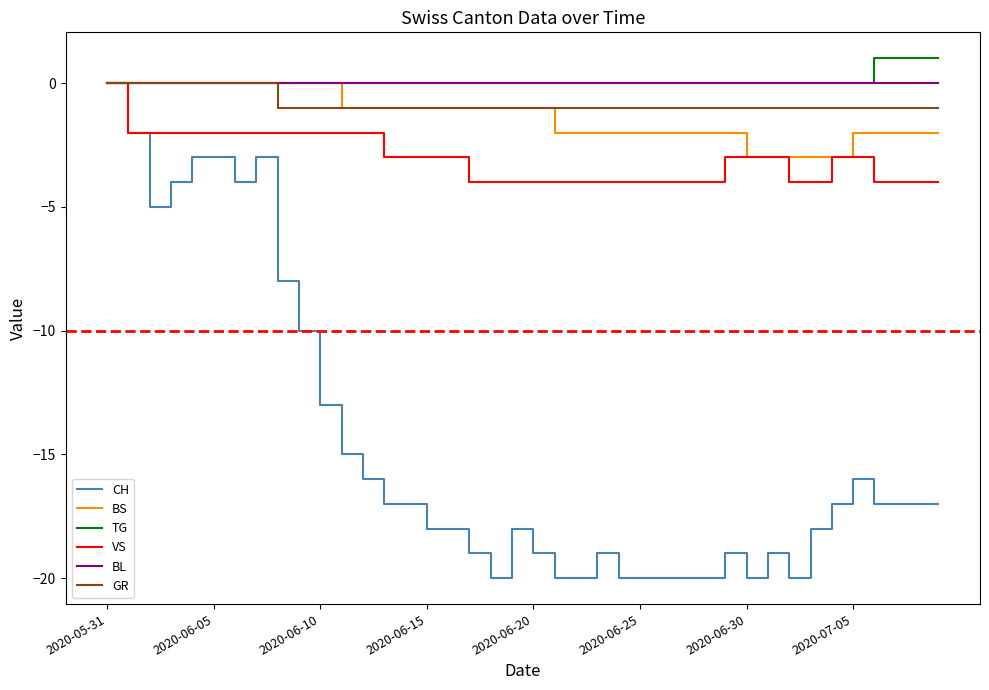

Which series has the largest range (max minus min)?

CH